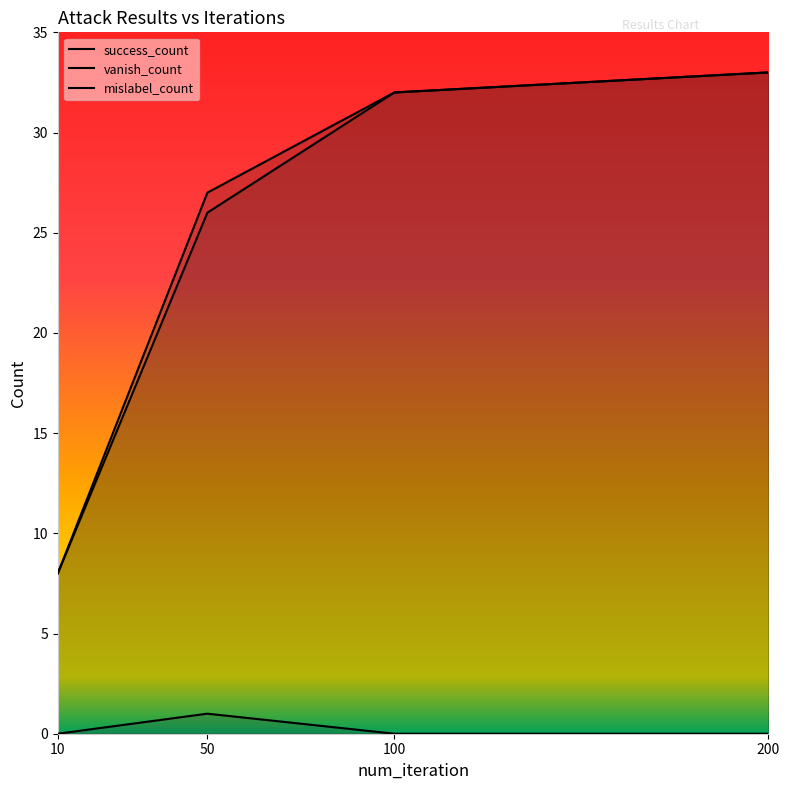

Rank the categories by vanish_count value from highest to lowest.

200, 100, 50, 10